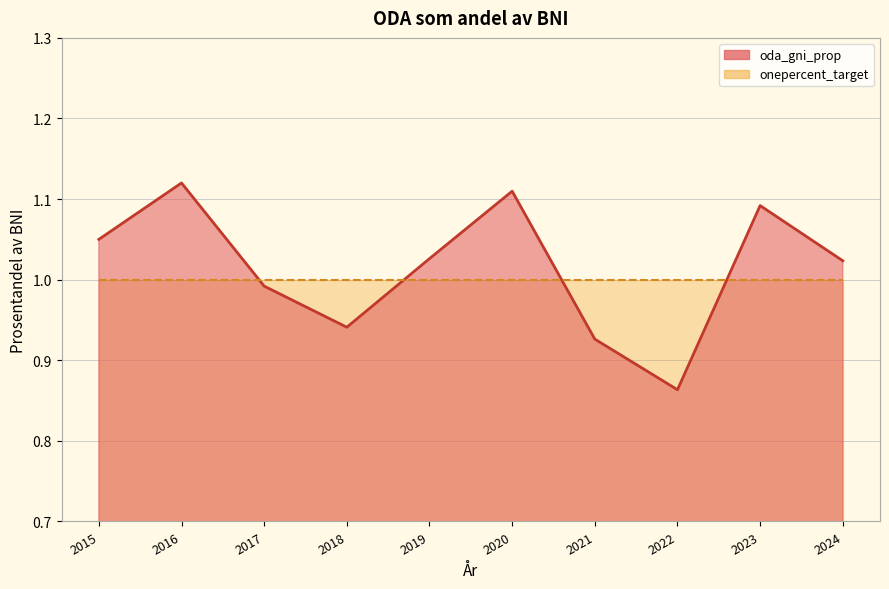

What is the average value?

1.0